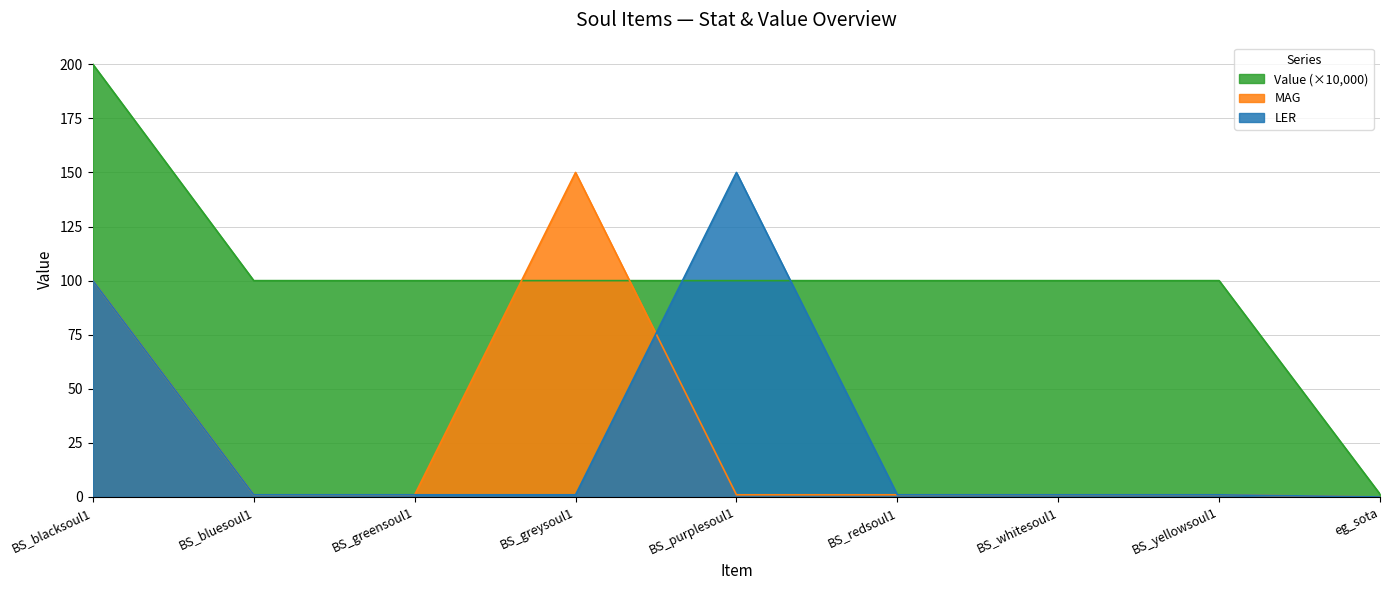

What is the label of the 8th point from the right?

BS_bluesoul1